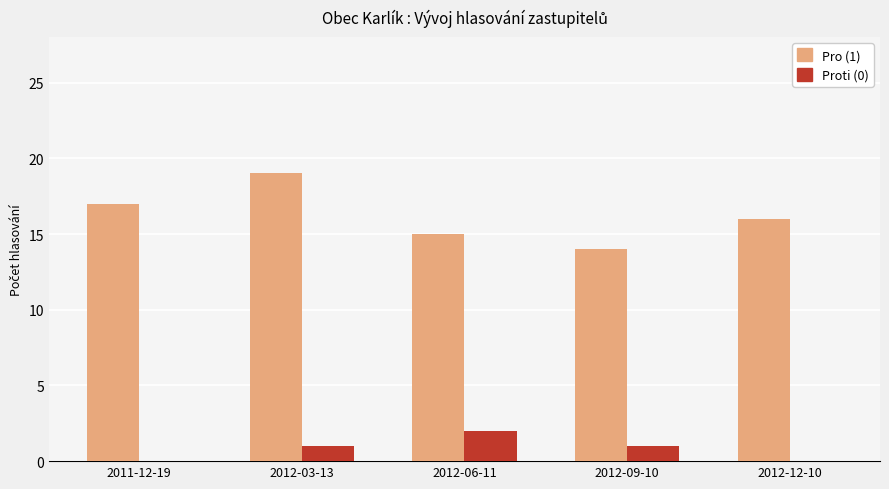

Read the Proti (0) value at 2012-09-10.

1